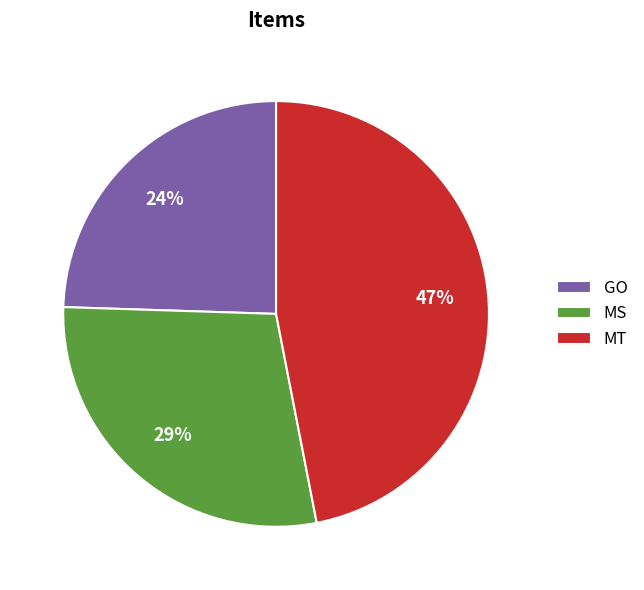

Count the number of slices in the pie.

3